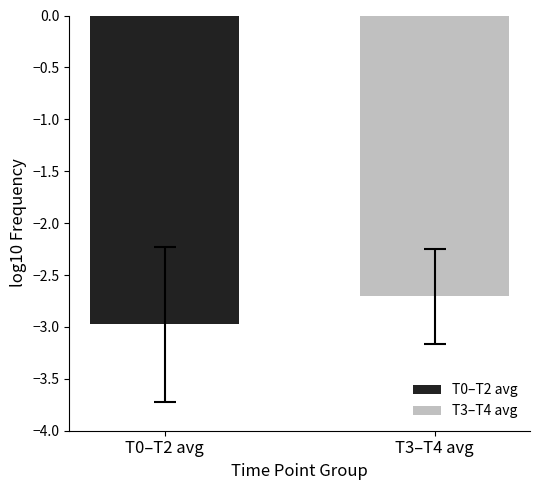

What is the lowest value of the T0–T2 avg series?

-3.0